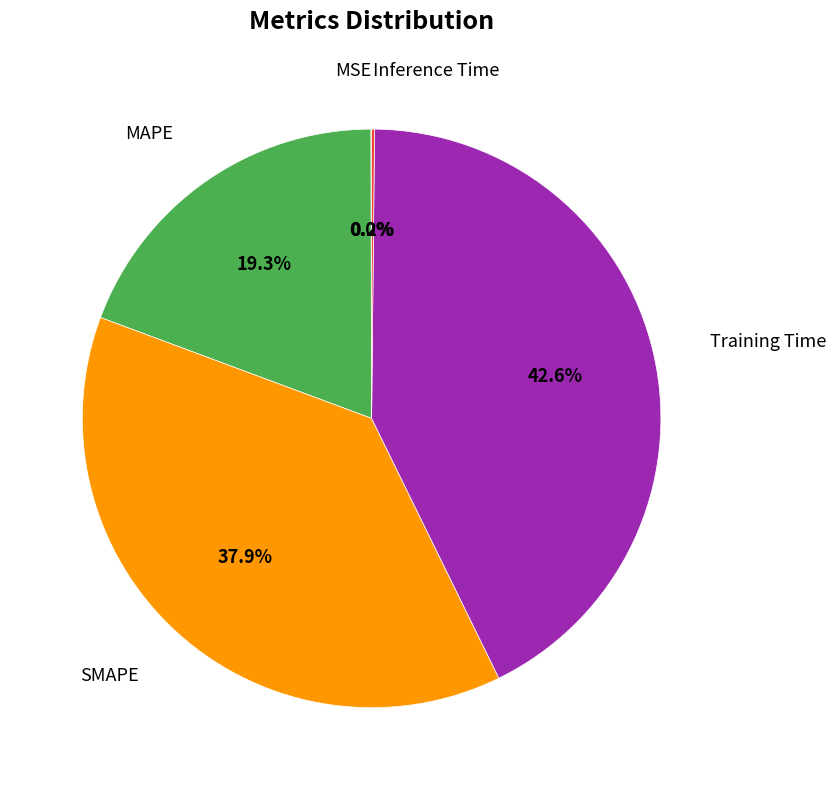

Does any single category account for the majority?

No